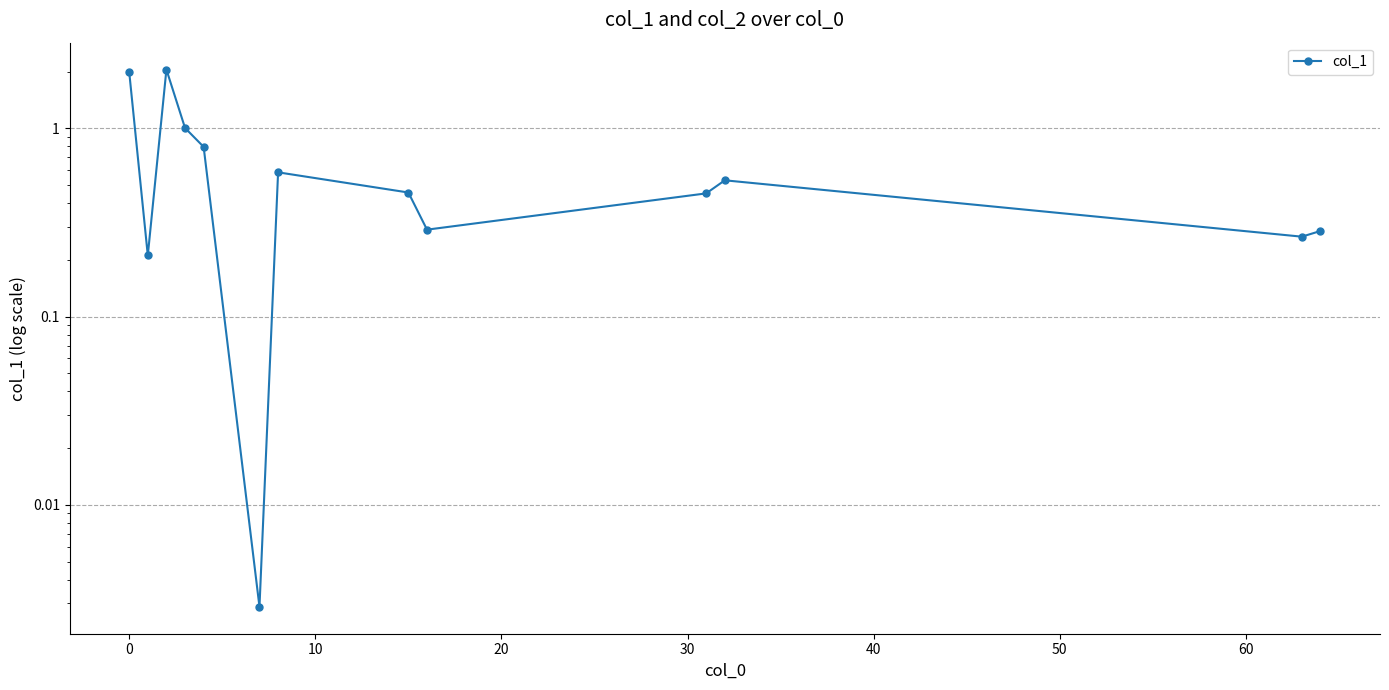

How many points are higher than both their immediate neighbors (excluding endpoints)?

3